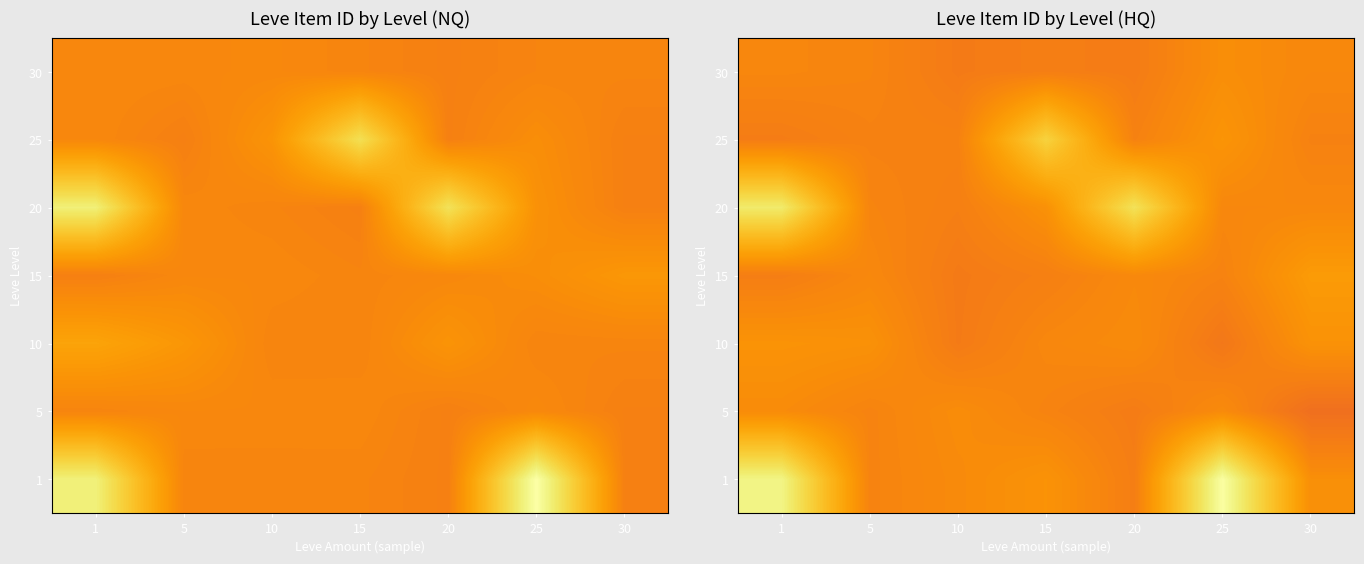

What is the total value across all series at 5?

55.0